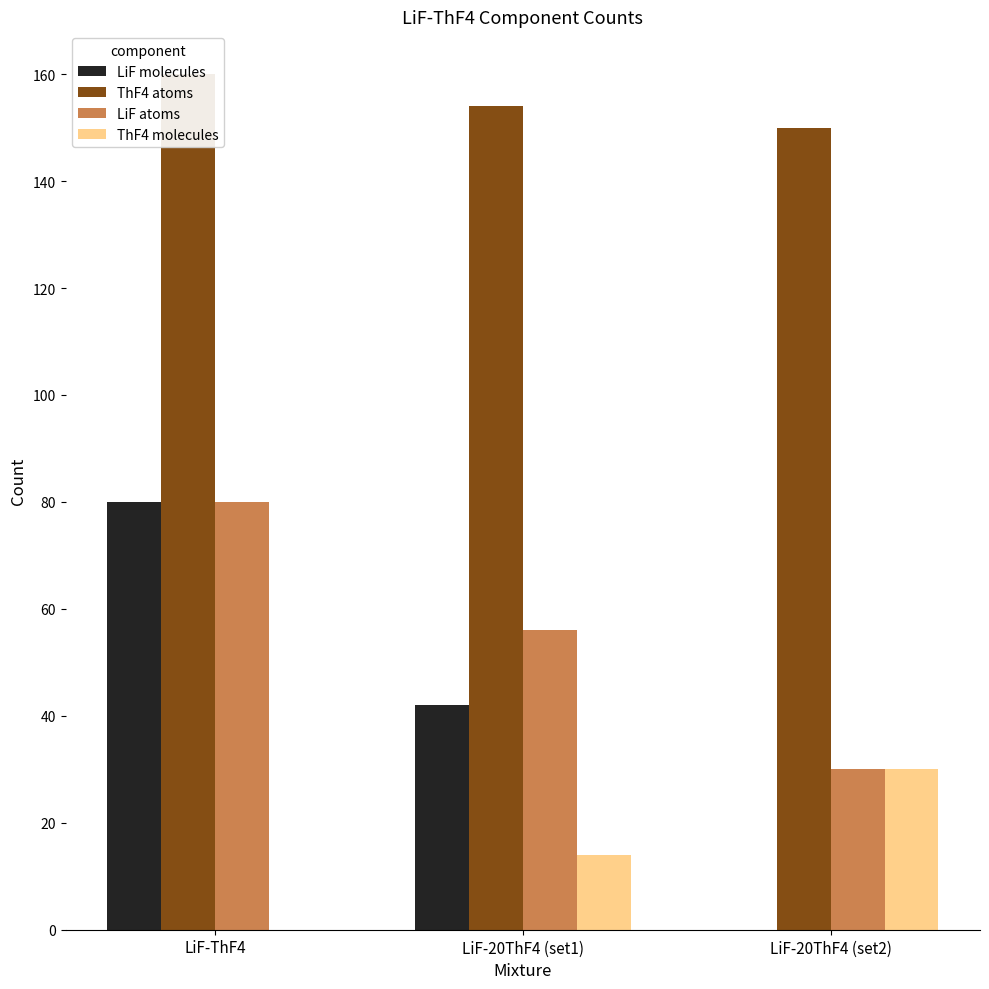

What is the difference between the ThF4 molecules values at LiF-20ThF4 (set1) and LiF-20ThF4 (set2)?

16